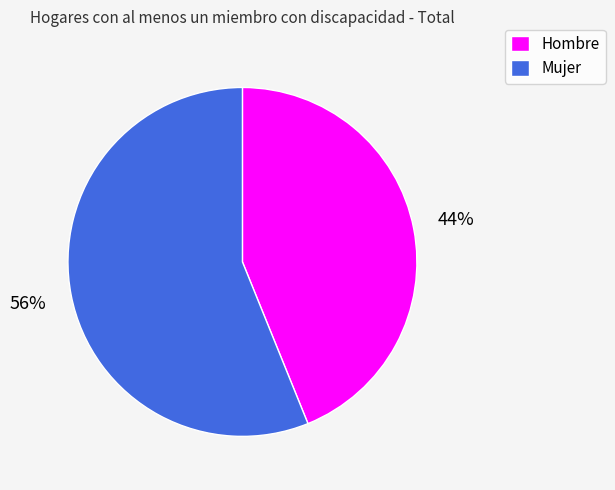

True or false: Hombre accounts for 58% of the total.

False